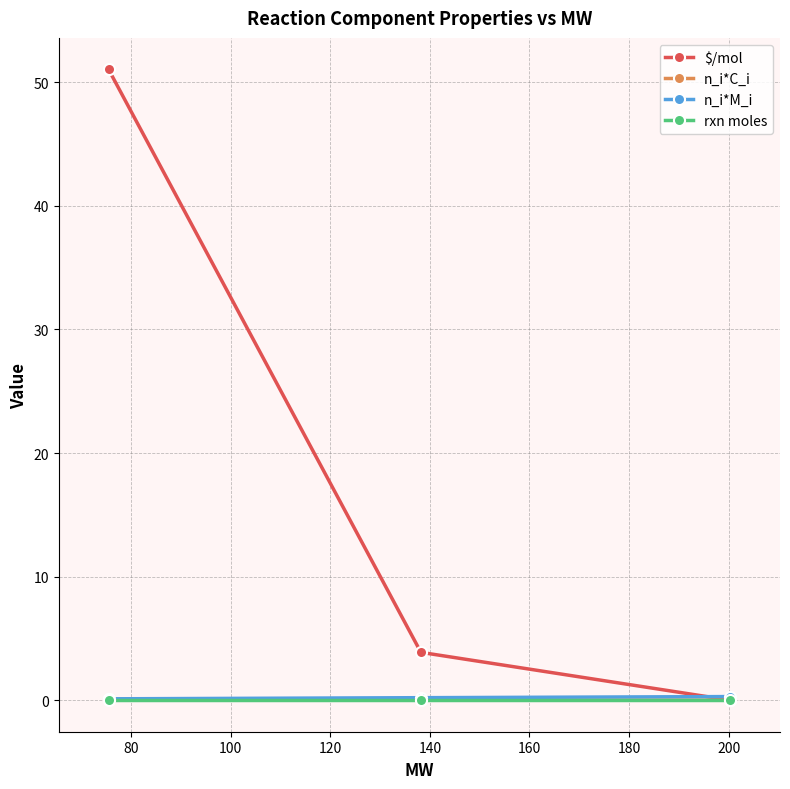

Which series has the widest spread of values?

$/mol